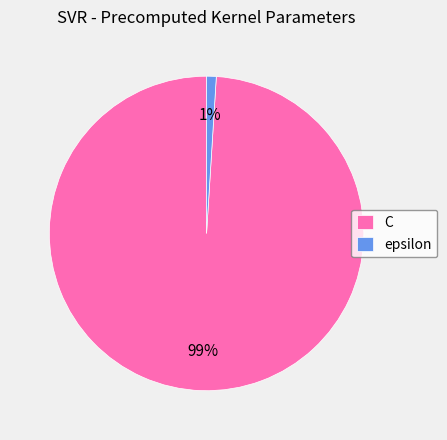

Rank the categories by value from highest to lowest.

C, epsilon